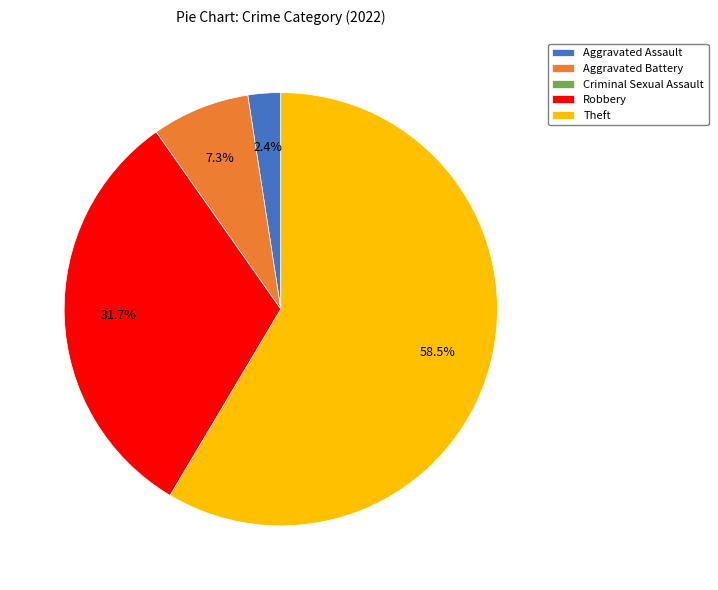

What is the largest slice in the pie chart?

Theft